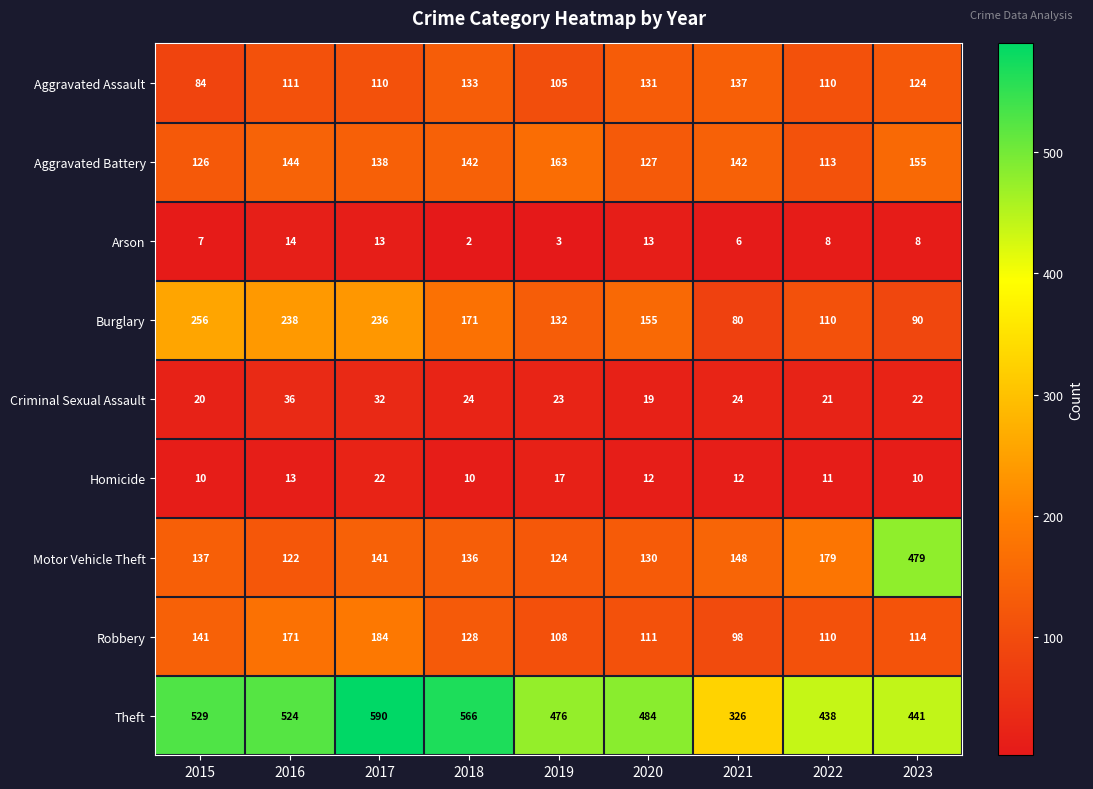

Between 2016 and 2017, which series saw the biggest shift?

Theft